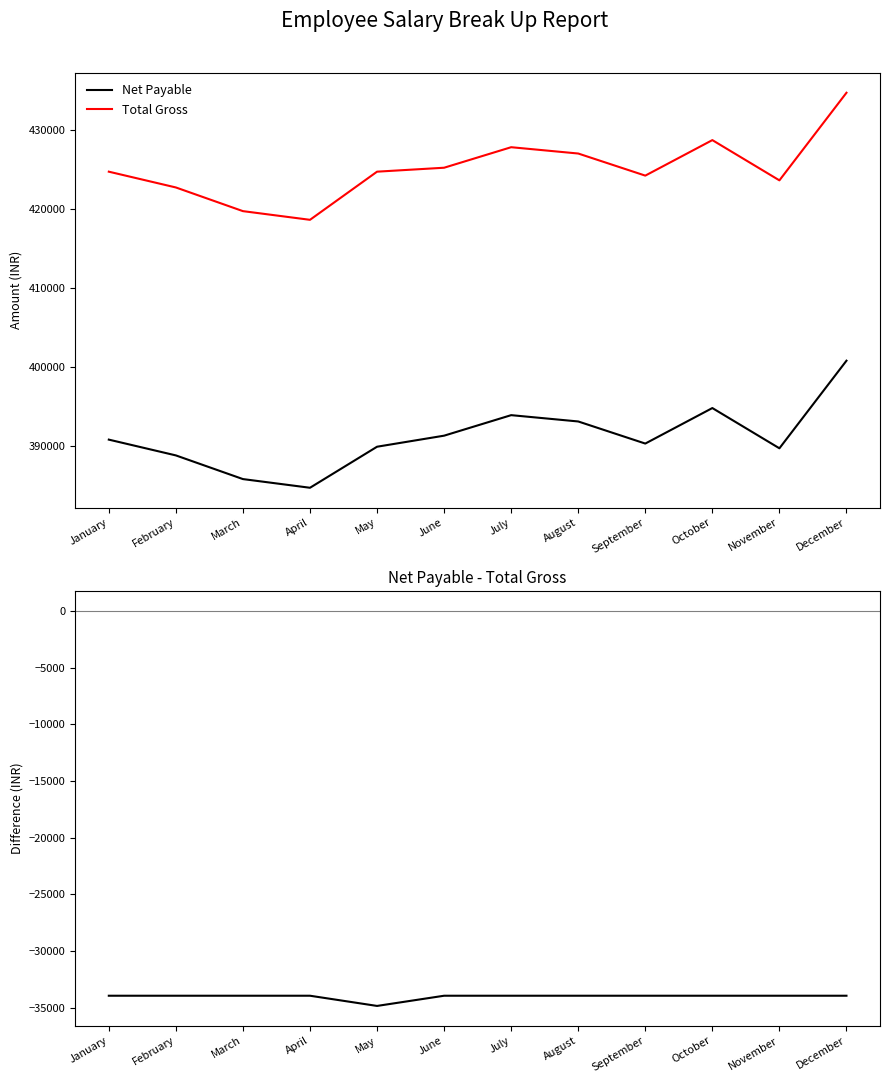

How many interior local valleys does the Net Payable series have?

3